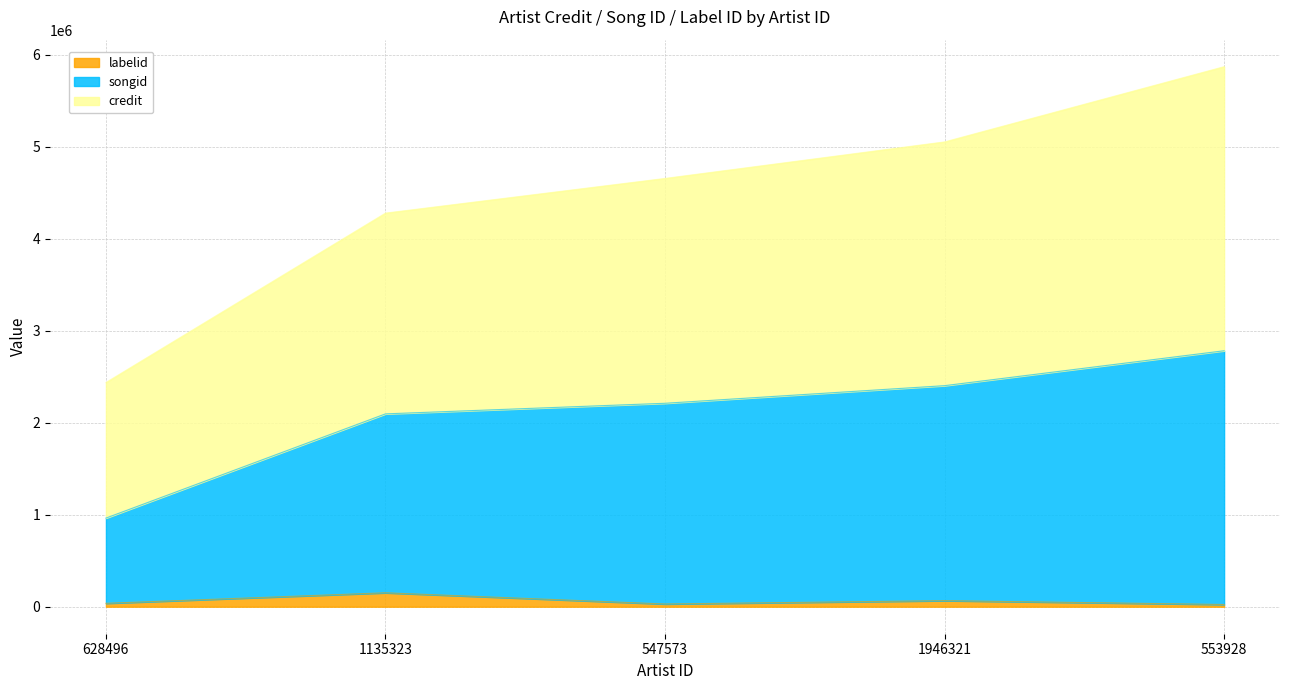

What value does the labelid series have at 547573, to the nearest 100?

29600